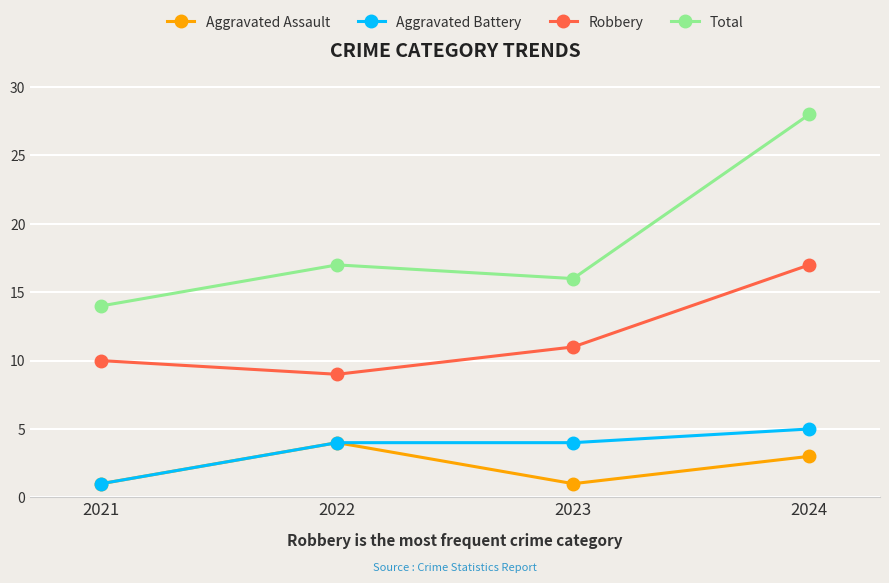

What is the value of the Total point at the 3rd from the left?

16